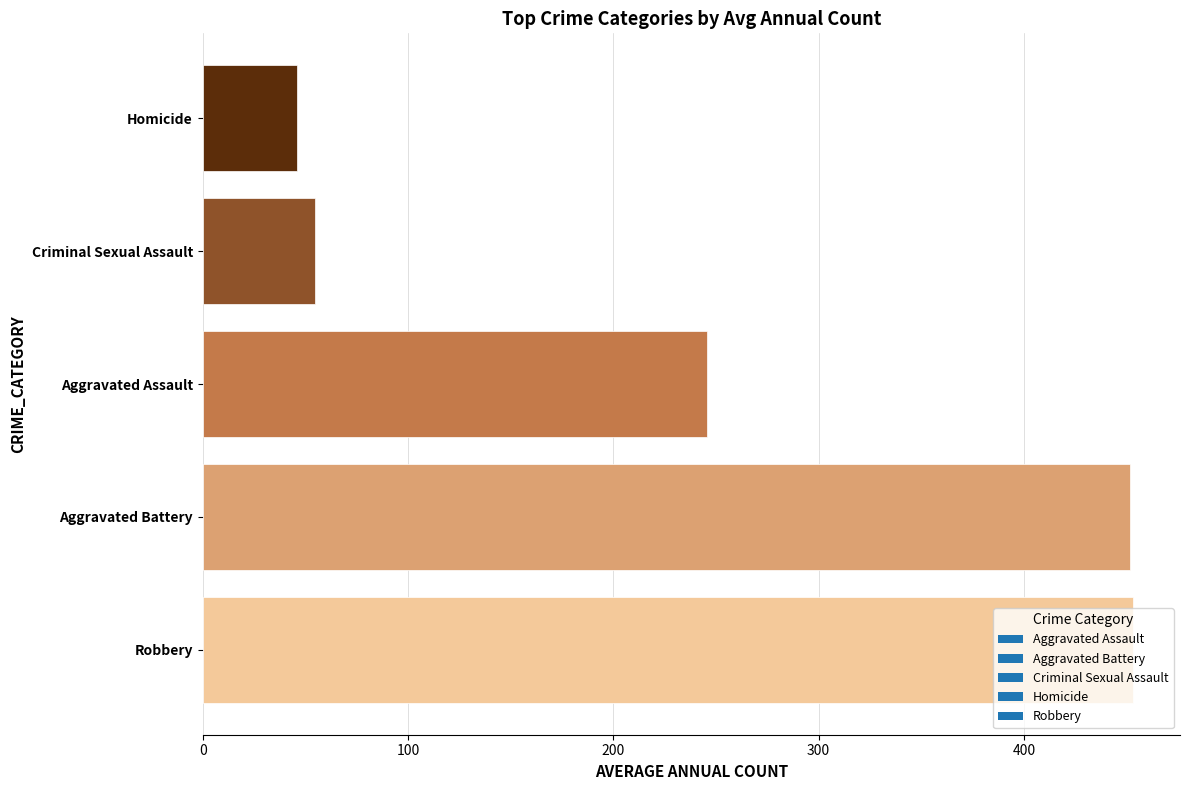

What is the change in value from Aggravated Battery to Homicide?

-405.7